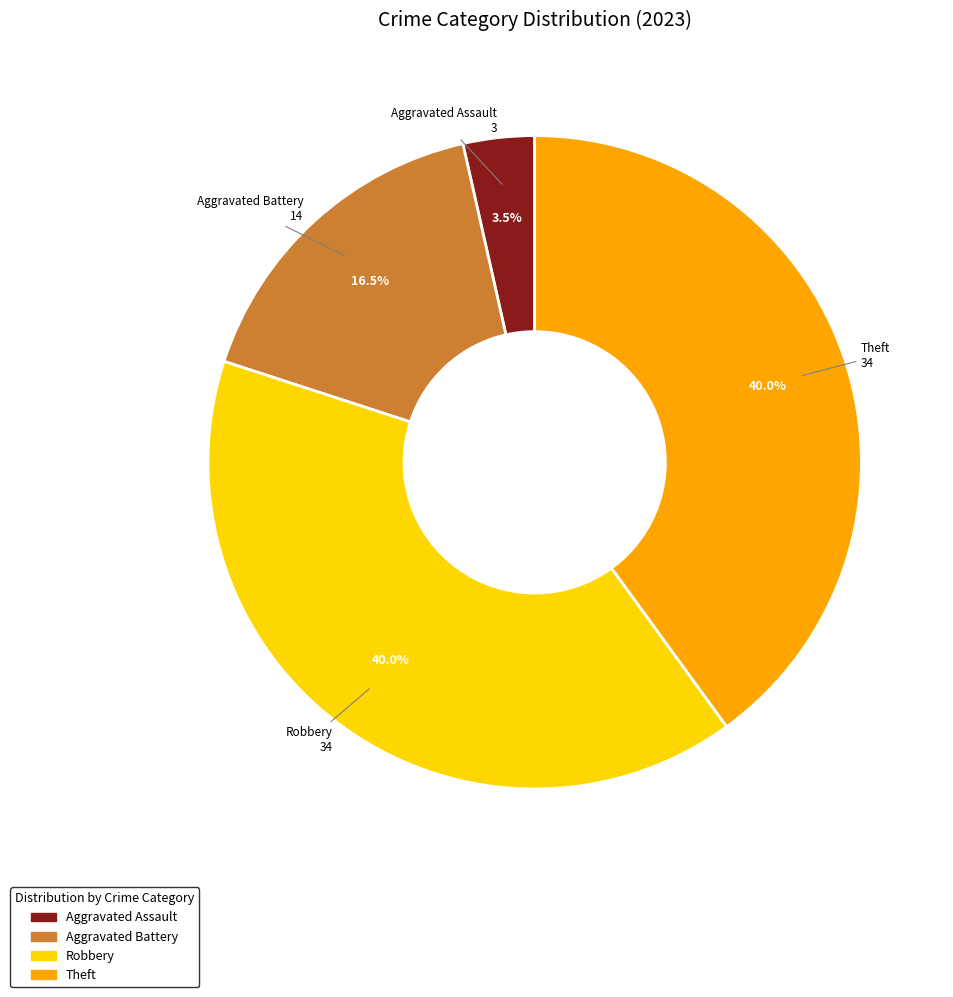

Is there a majority slice in this chart?

No